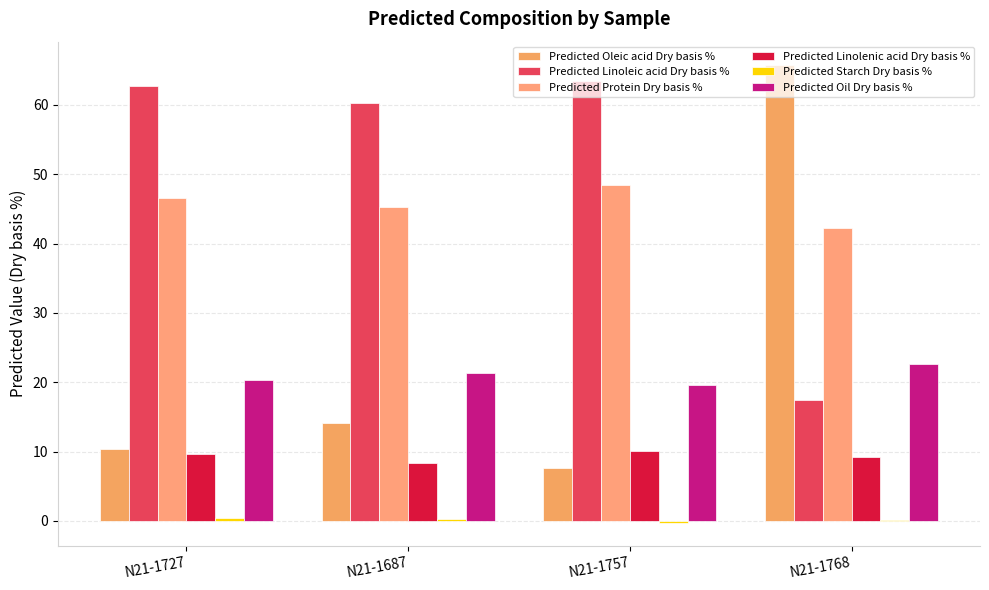

Which series changed the most between N21-1757 and N21-1768?

Predicted Oleic acid Dry basis %